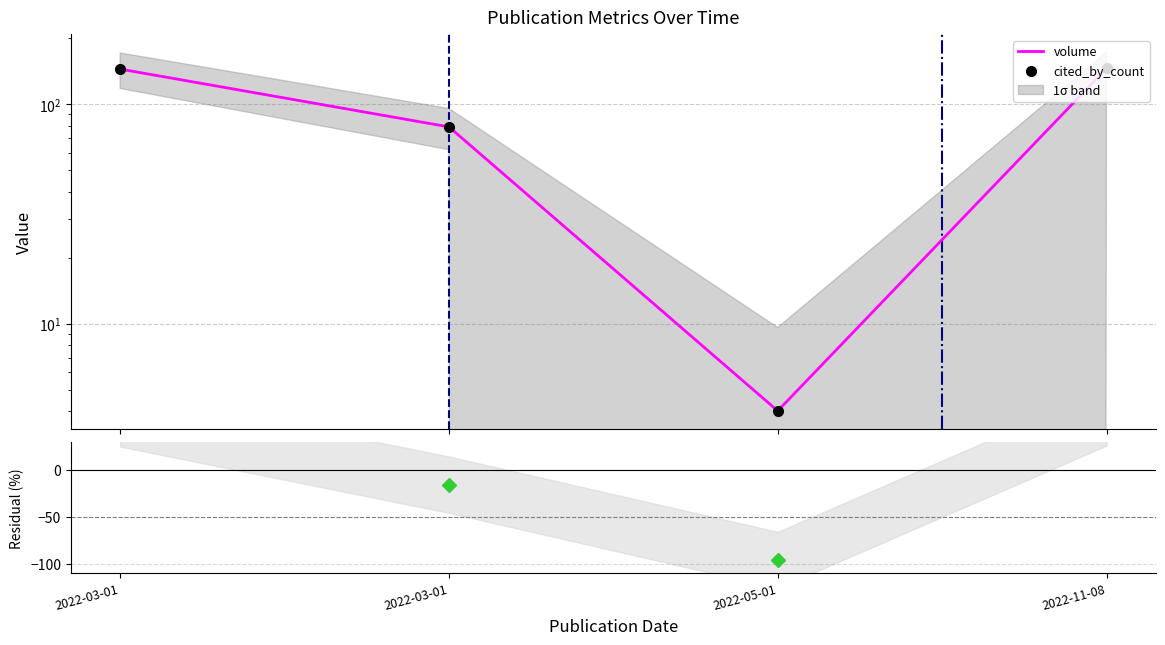

What is the total value across all series at 2022-03-01?

345.1